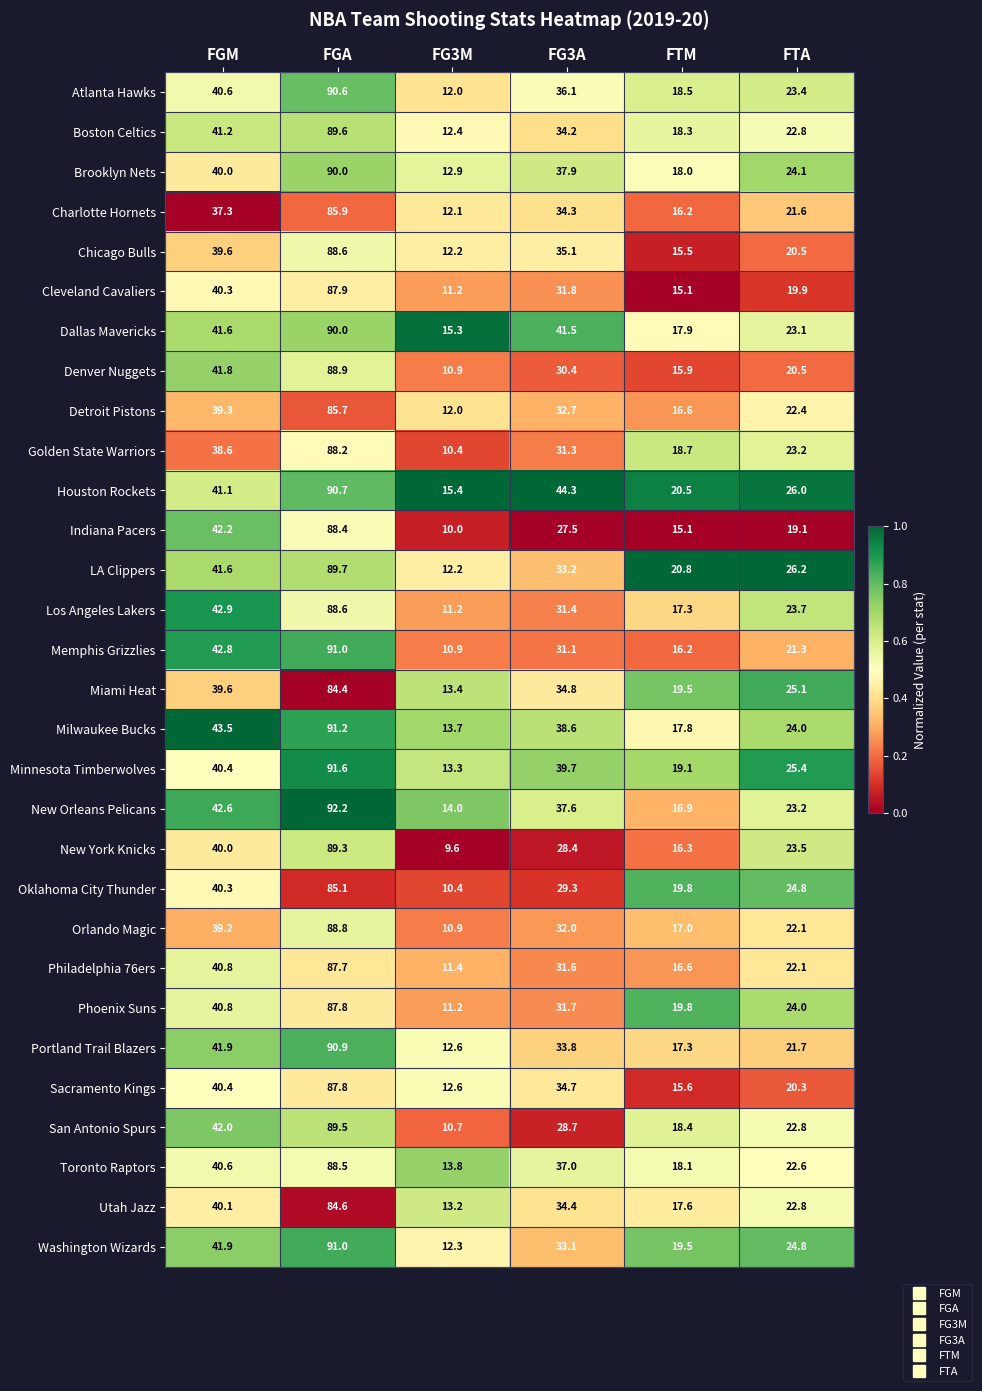

Which series has the largest range (max minus min)?

Memphis Grizzlies